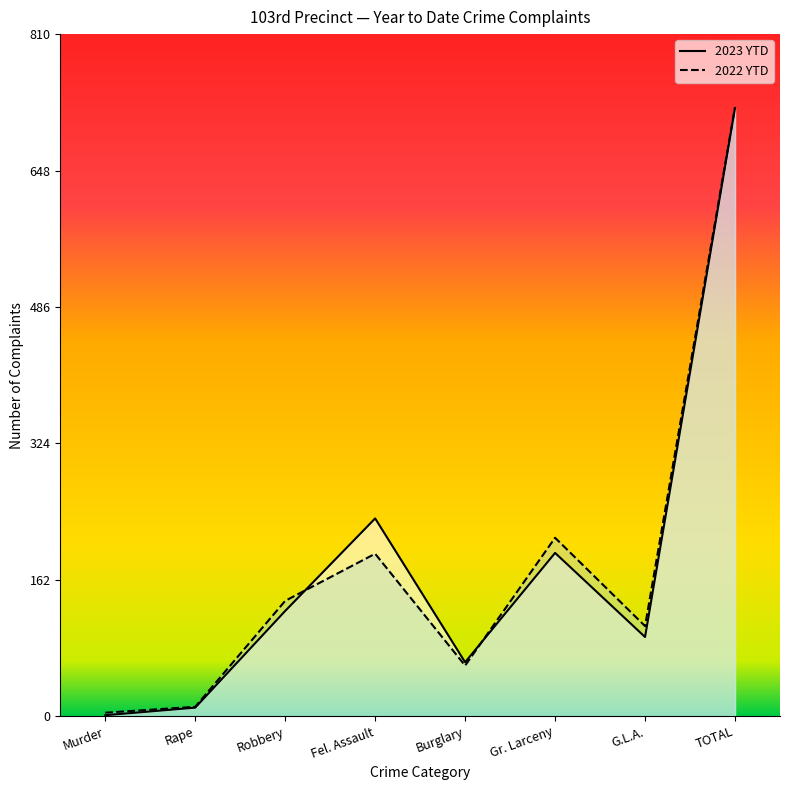

What are all the series names shown in the legend?

2023 YTD, 2022 YTD